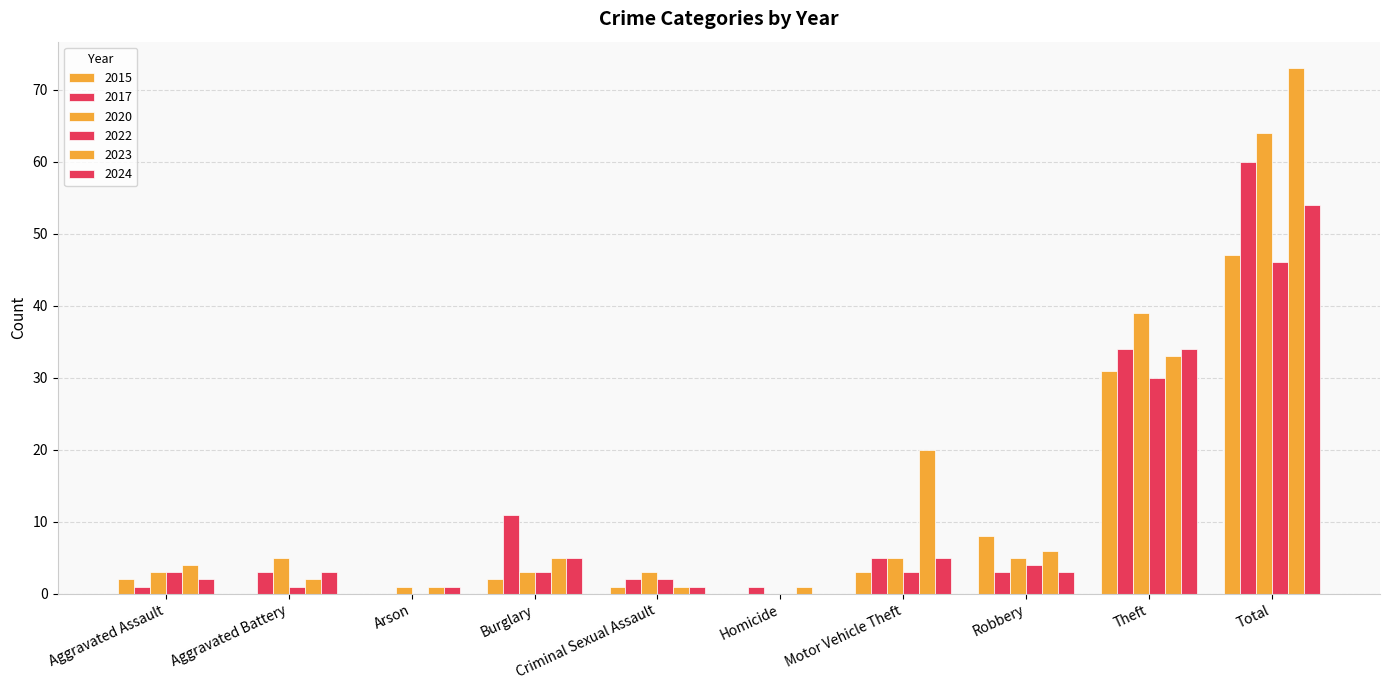

At which label does 2022 reach its peak?

Total